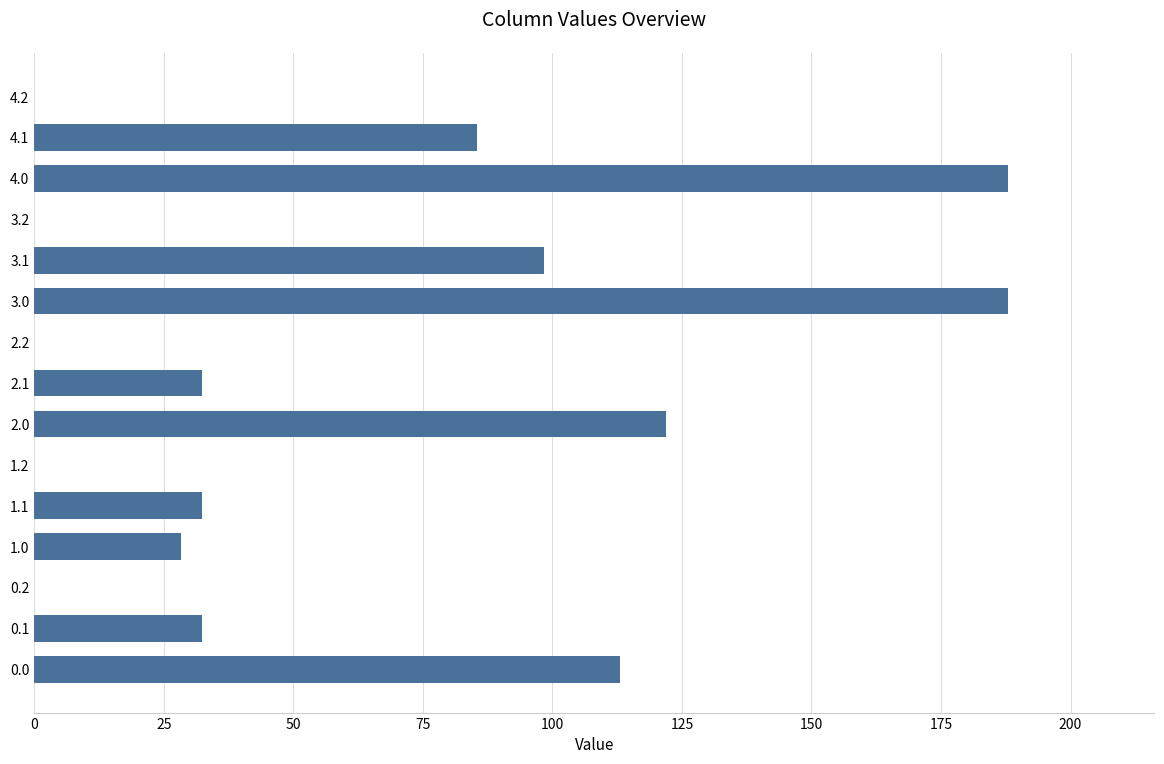

Is it true that the value at 4.1 is 85.4?

True